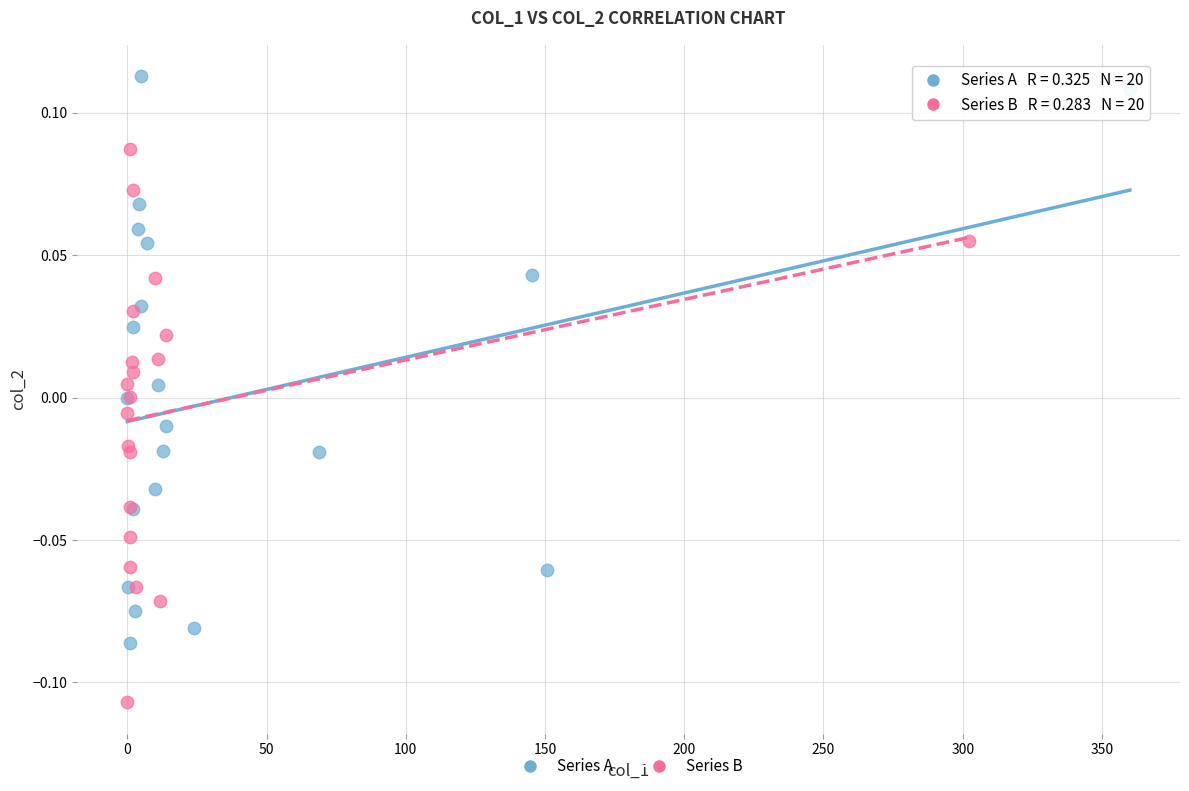

Which series has the largest Y range (max minus min)?

Series A